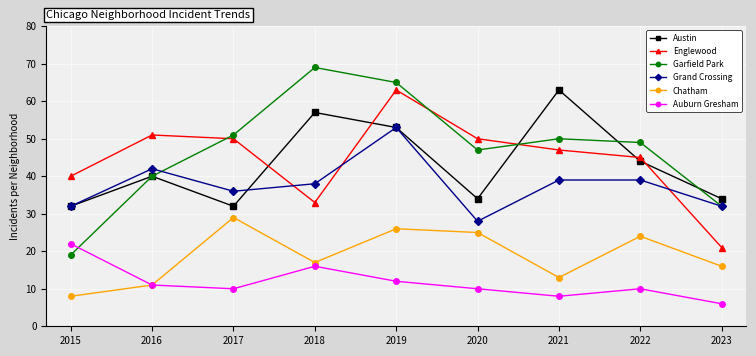

Reading right to left, list all the values displayed in this chart.

Austin: 34	44	63	34	53	57	32	40	32
Englewood: 21	45	47	50	63	33	50	51	40
Garfield Park: 32	49	50	47	65	69	51	40	19
Grand Crossing: 32	39	39	28	53	38	36	42	32
Chatham: 16	24	13	25	26	17	29	11	8
Auburn Gresham: 6	10	8	10	12	16	10	11	22